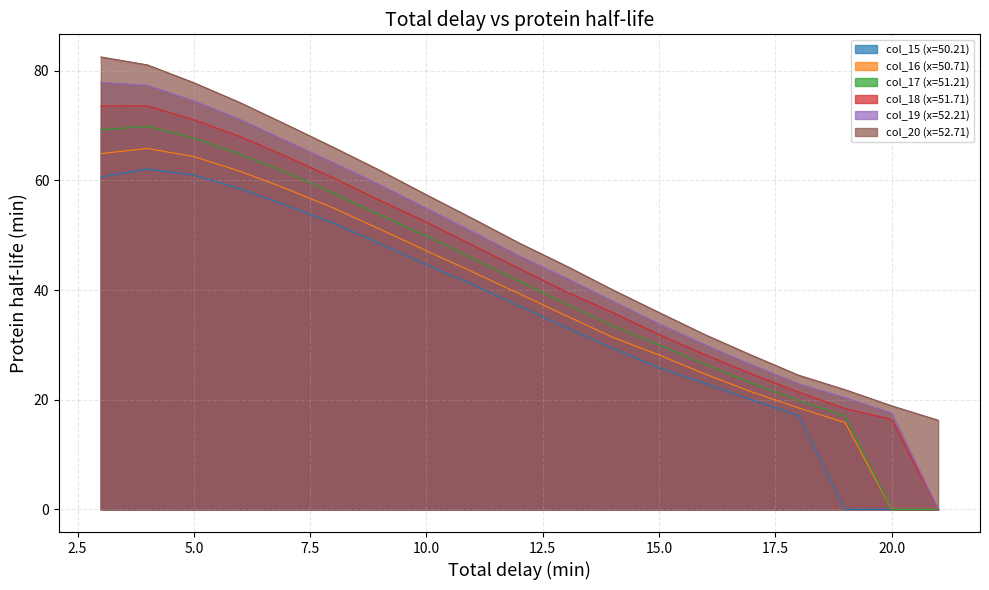

Where does the col_17 (x=51.21) series first go above 41?

3